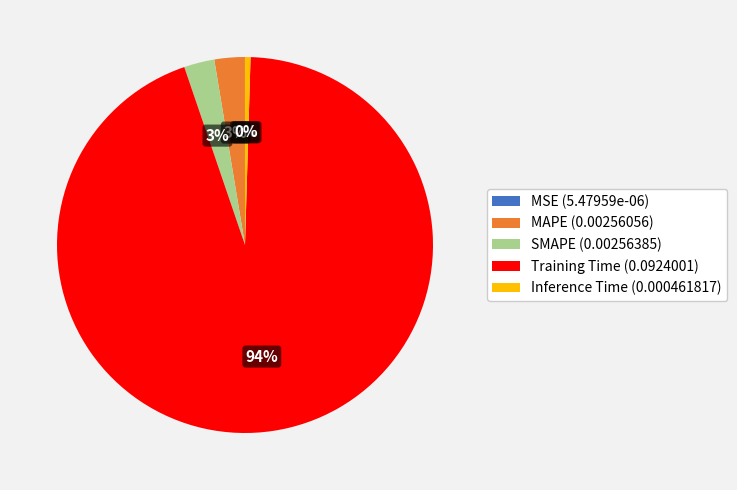

True or false: Inference Time (0.000461817) accounts for 0% of the total.

True